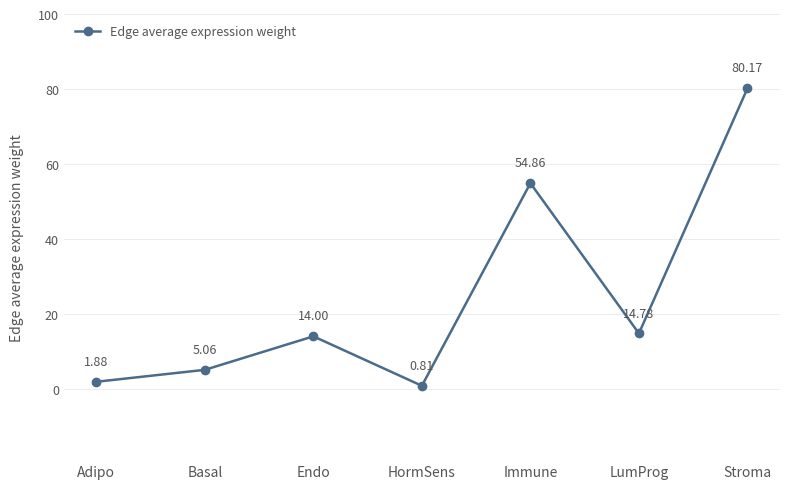

Does the chart display data point markers on the line(s)?

Yes